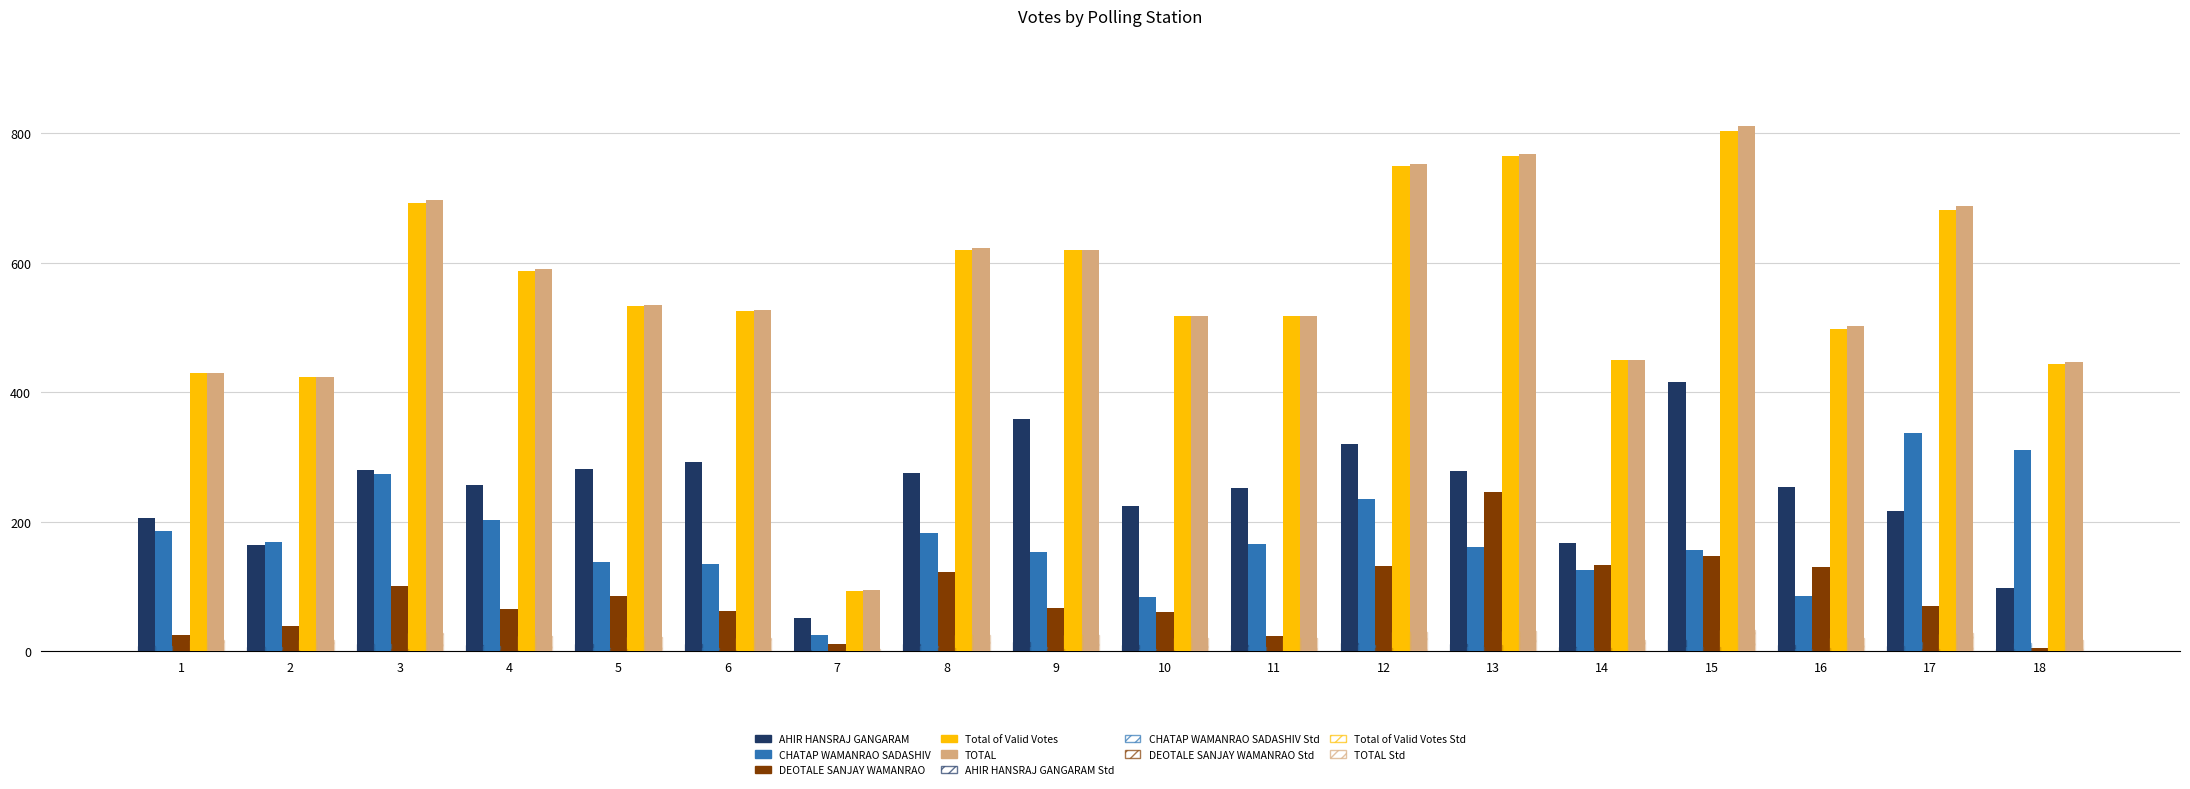

Reading left to right, extract all data points from this chart.

AHIR HANSRAJ GANGARAM: 1=205	2=164	3=280	4=257	5=282	6=292	7=52	8=275	9=359	10=225	11=252	12=320	13=278	14=167	15=415	16=253	17=217	18=98
CHATAP WAMANRAO SADASHIV: 1=185	2=168	3=274	4=203	5=137	6=134	7=25	8=183	9=153	10=84	11=165	12=235	13=161	14=125	15=157	16=85	17=337	18=310
DEOTALE SANJAY WAMANRAO: 1=25	2=39	3=100	4=65	5=85	6=62	7=11	8=123	9=67	10=61	11=24	12=132	13=246	14=133	15=147	16=130	17=70	18=5
Total of Valid Votes: 1=429	2=423	3=692	4=587	5=533	6=525	7=93	8=619	9=619	10=517	11=517	12=749	13=765	14=450	15=804	16=497	17=682	18=444
TOTAL: 1=429	2=424	3=696	4=590	5=535	6=527	7=94	8=622	9=620	10=518	11=518	12=753	13=768	14=450	15=811	16=502	17=688	18=447